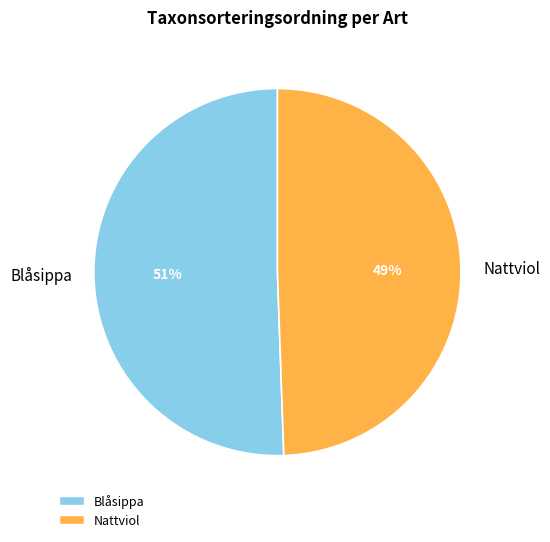

Do Blåsippa and Nattviol together represent more than half of the pie?

Yes